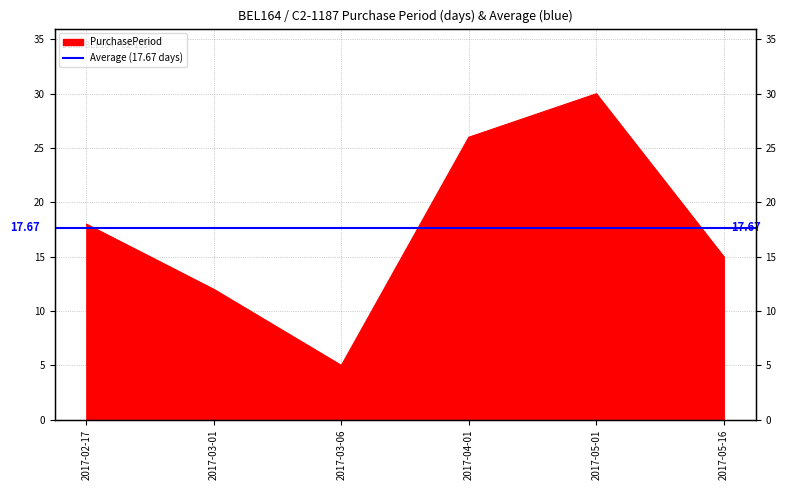

Does the chart have visible grid lines?

Yes